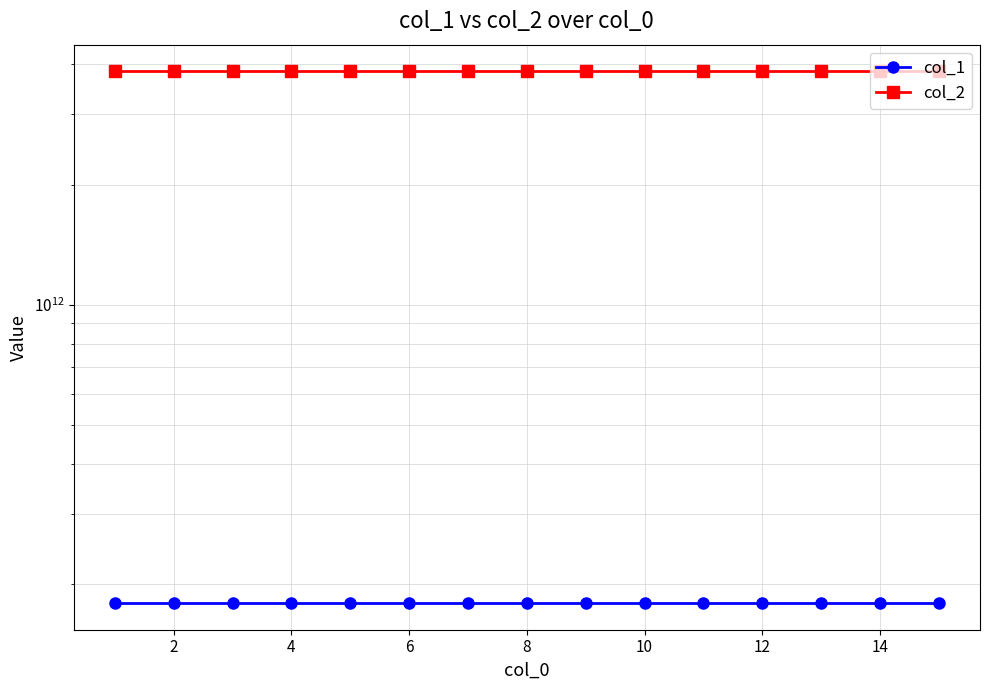

Which series has the widest spread of values?

col_1